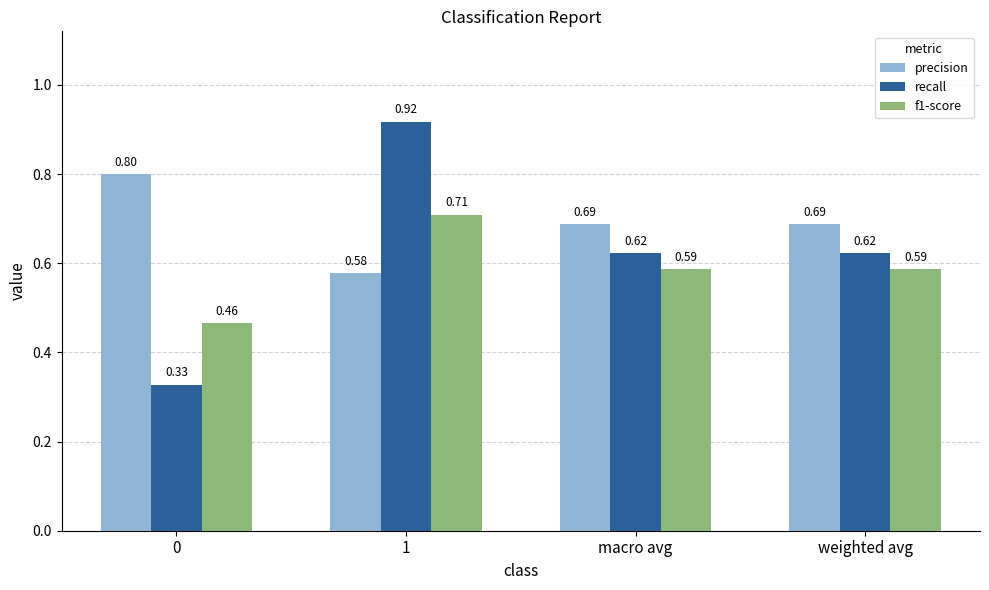

What is the sum of the recall values at 1 and 0?

1.2